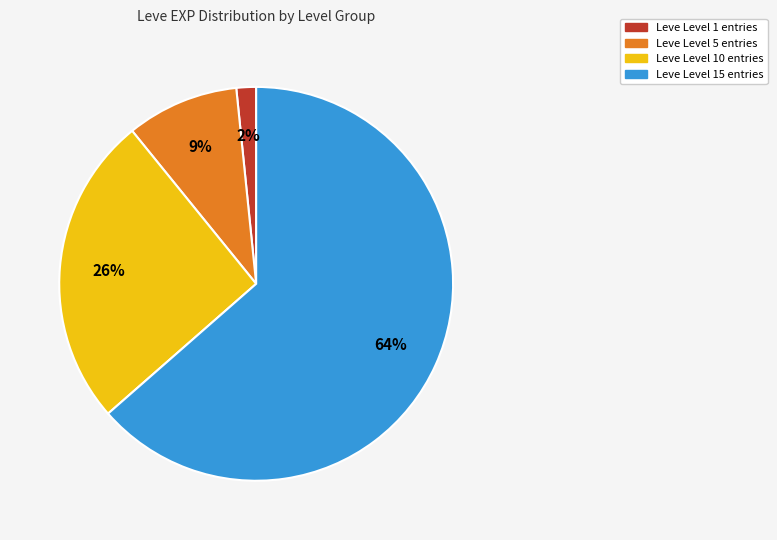

To the nearest percent, what is the average slice percentage?

25%